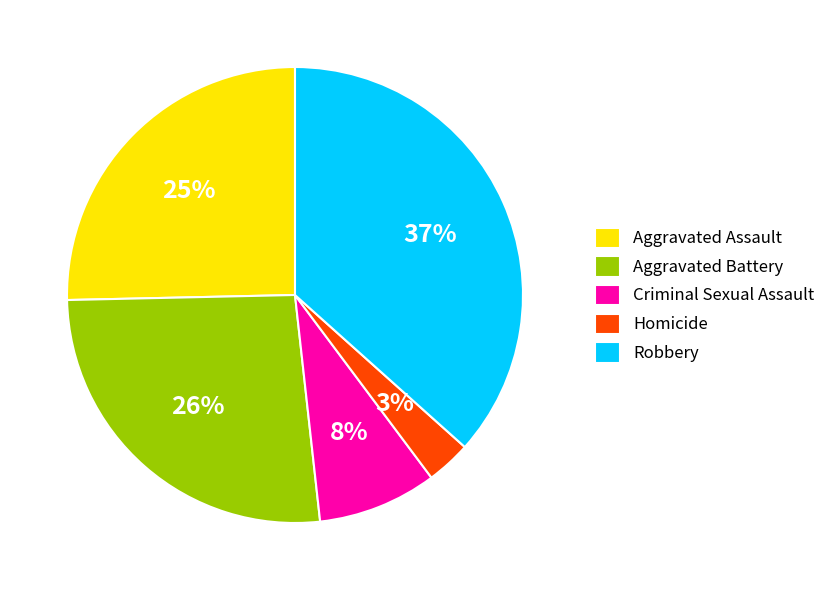

What is the ratio of the value at Criminal Sexual Assault to the value at Aggravated Assault?

0.3